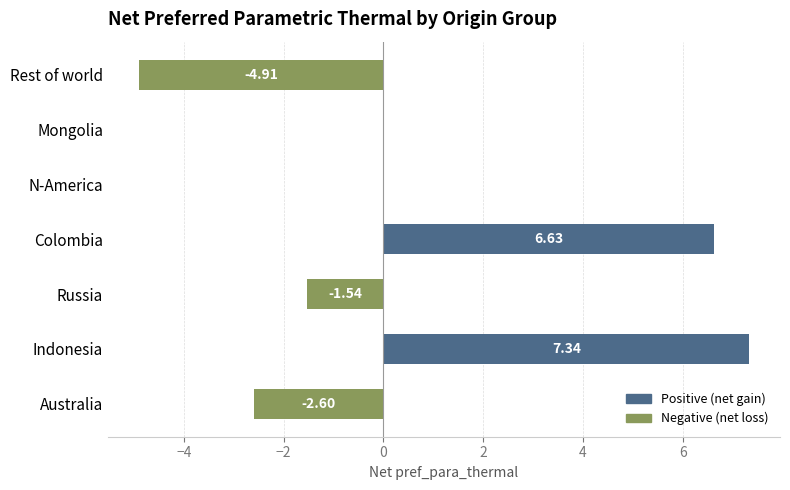

What is the change in value from N-America to Rest of world?

-4.9